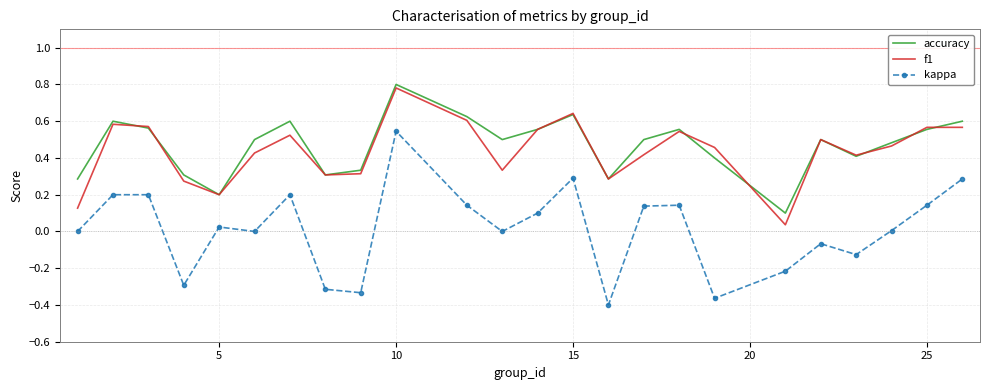

True or false: kappa and accuracy cross at least once.

False